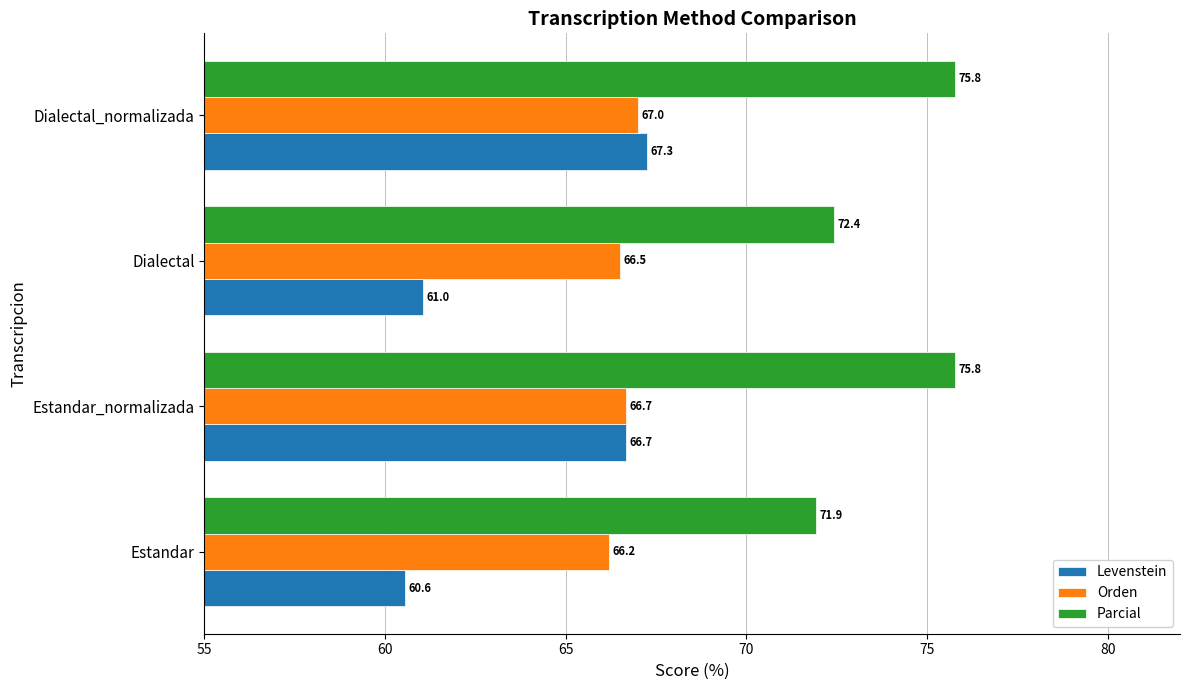

What is the spread (max minus min) of values at Dialectal?

11.4